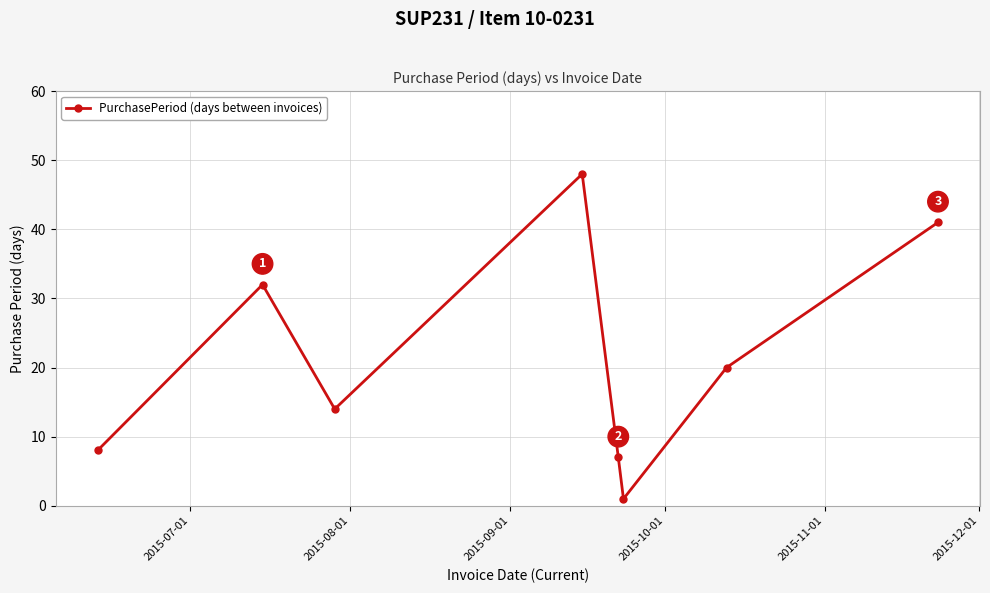

How many points are higher than both their immediate neighbors (excluding endpoints)?

2